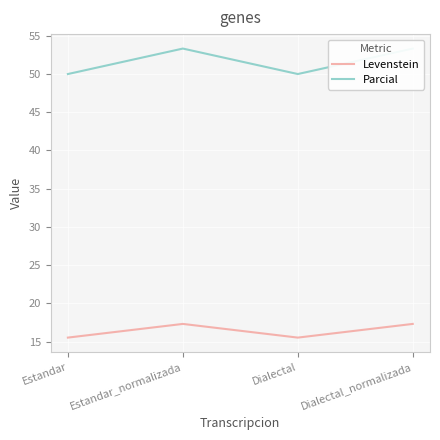

The value of Parcial at Dialectal is 10.7. True or false?

False